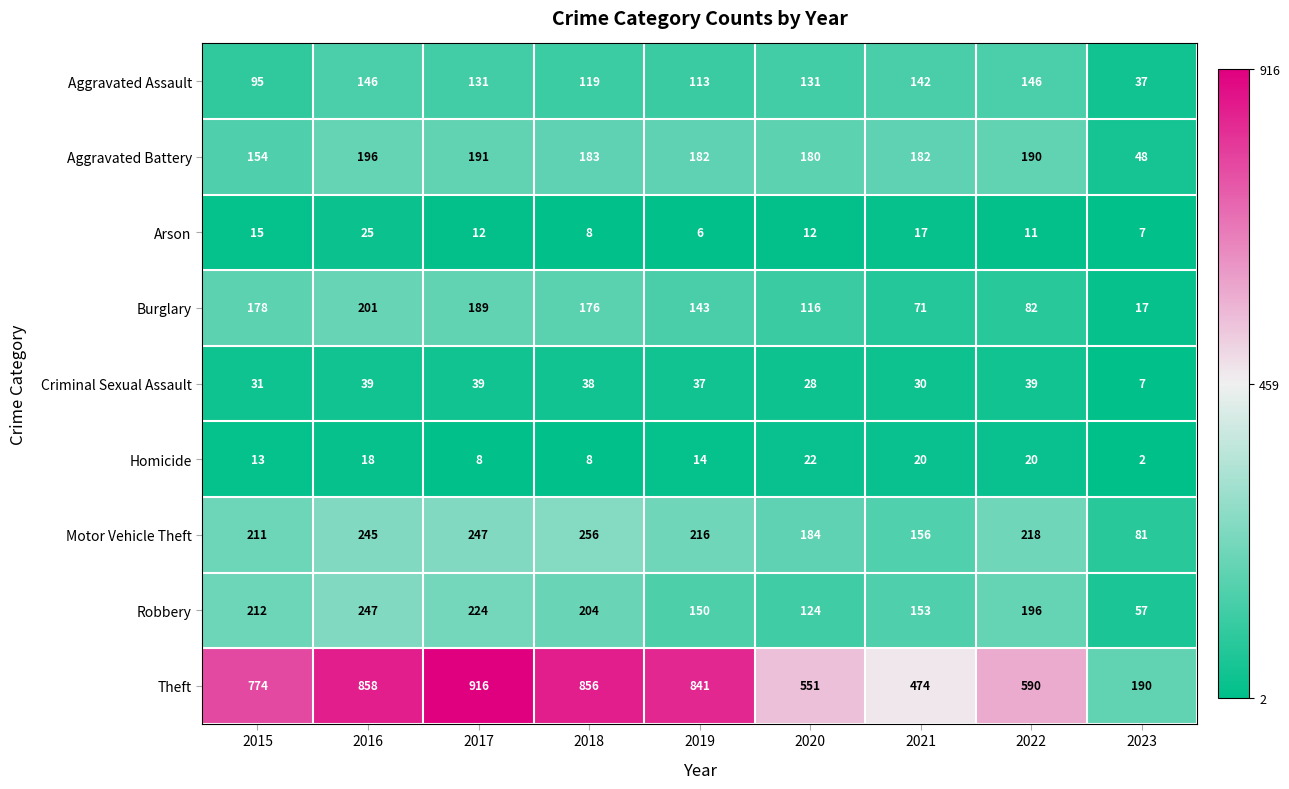

What is the maximum value shown in the chart?

916